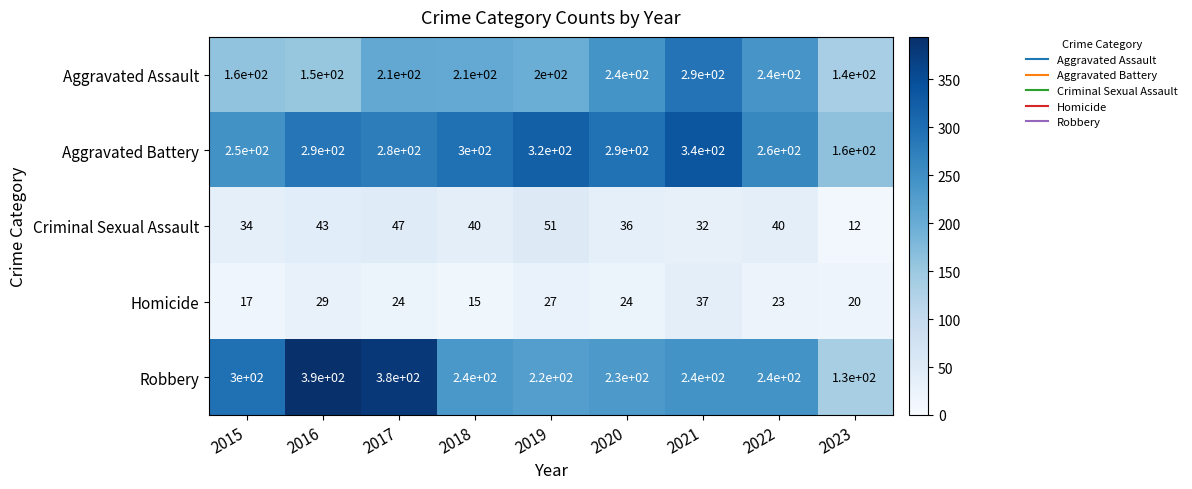

What is the difference between the highest and lowest values at 2015?

283